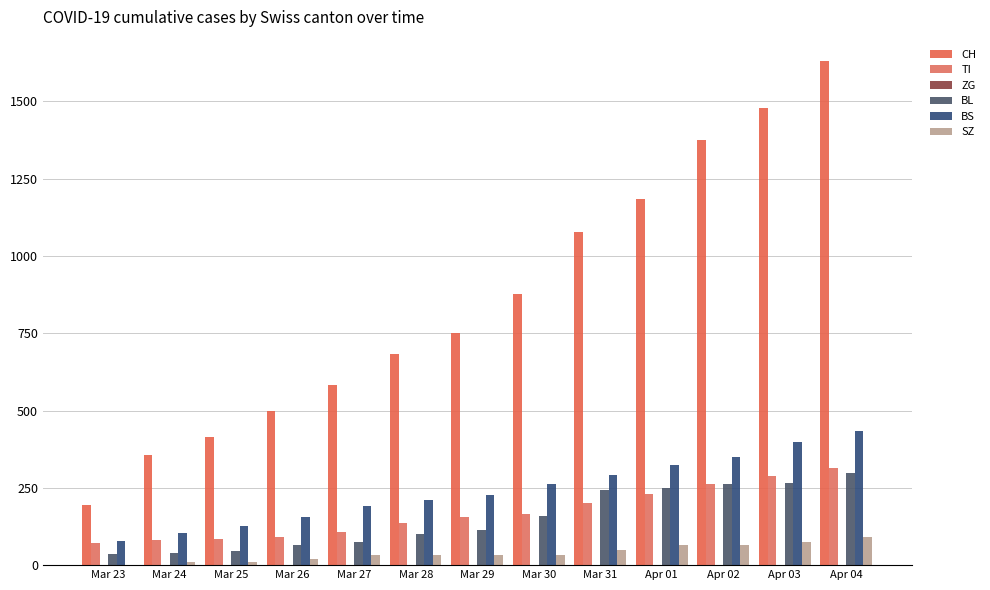

Which has a higher value, Mar 31 or Apr 04?

Apr 04